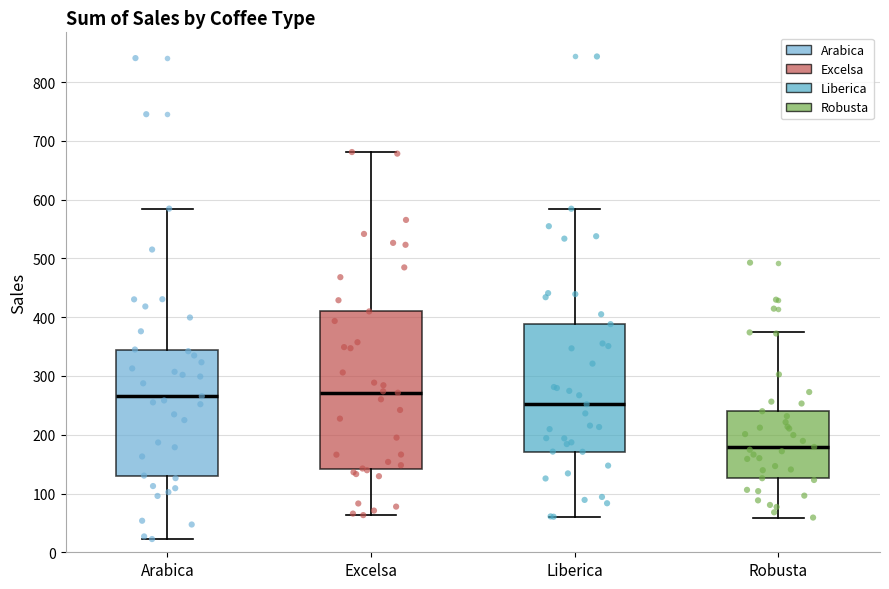

Where does the median line of the box for Liberica sit on the y-axis? The values are not printed on the chart, so give them approximately, as read against the axis.

250